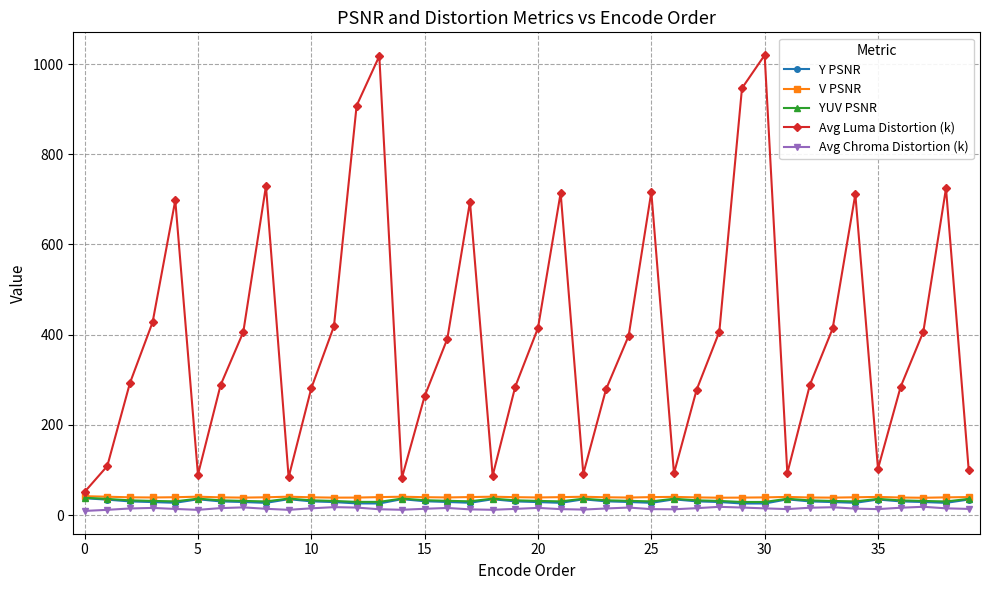

Which series has the widest spread of values?

Avg Luma Distortion (k)